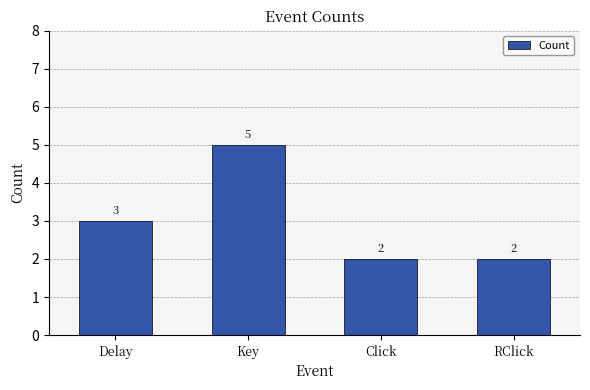

What is the sum of all values?

12